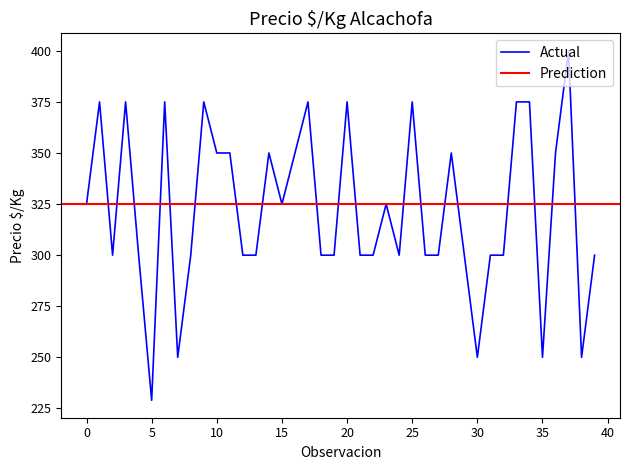

What is the average value?

322